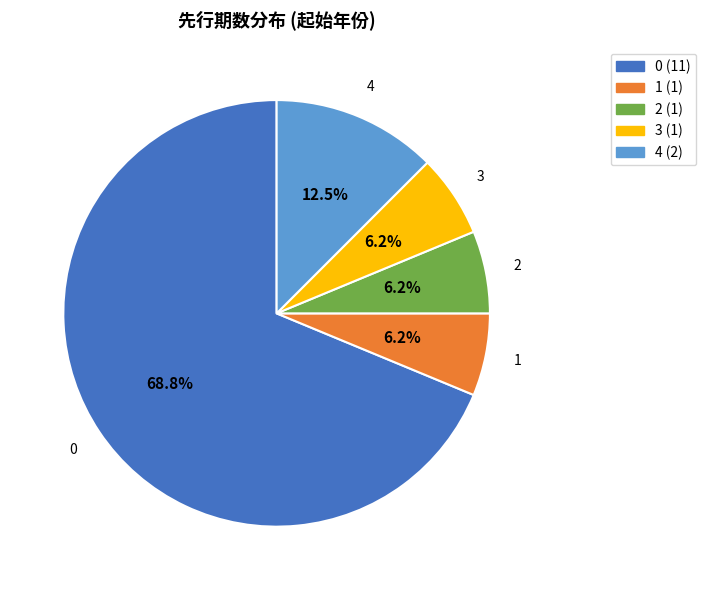

To the nearest percent, what is the average slice percentage?

20%